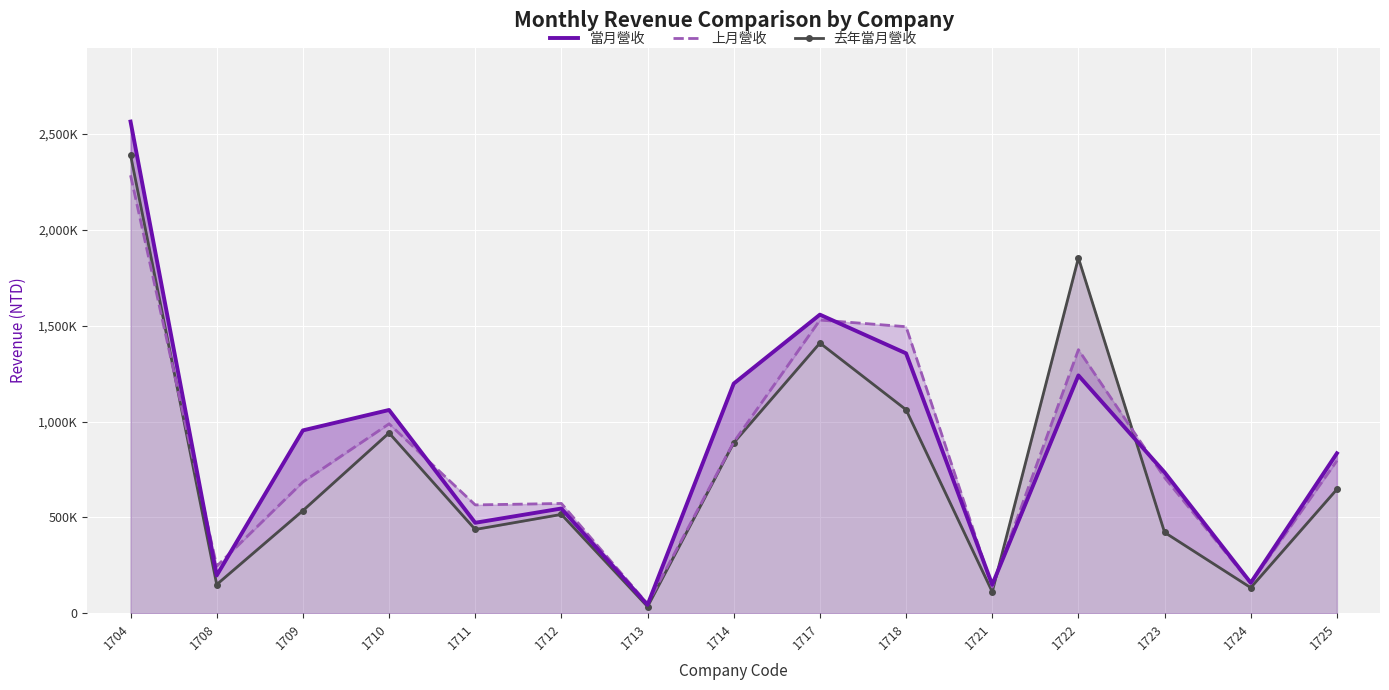

At which category does 當月營收 reach its first local peak?

1710